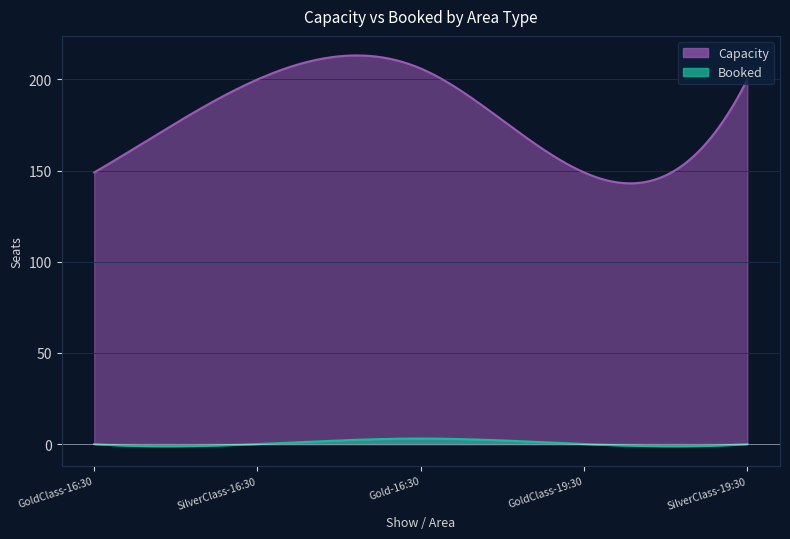

Count the Capacity values in the range 149 to 200.

4